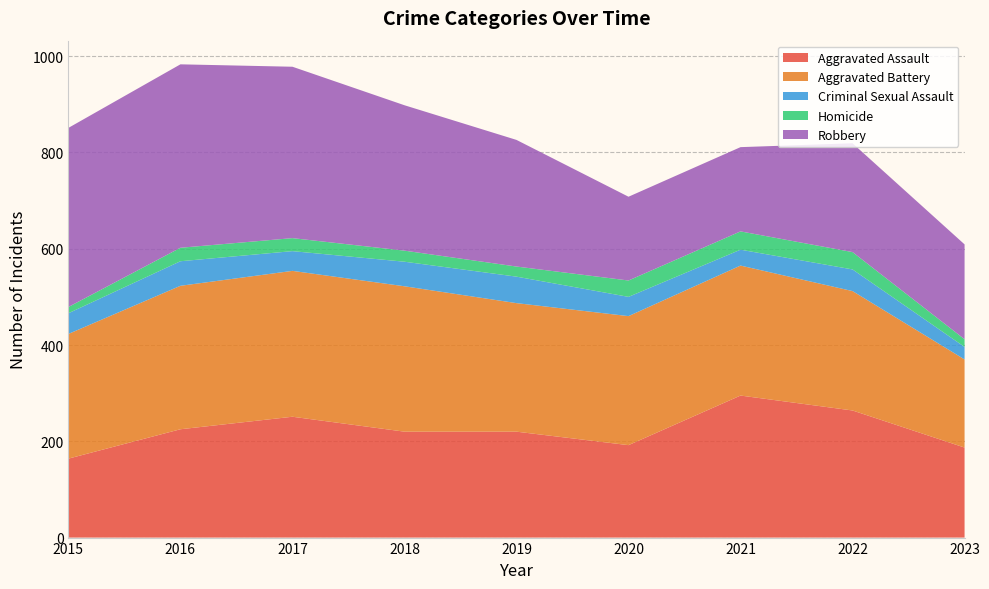

Reading right to left, list all the values displayed in this chart.

Aggravated Assault: 187	264	295	192	220	220	251	225	164
Aggravated Battery: 183	248	270	268	267	302	303	298	259
Criminal Sexual Assault: 26	45	33	40	55	51	41	51	43
Homicide: 16	36	38	34	21	23	27	28	13
Robbery: 197	226	175	174	263	302	356	381	372